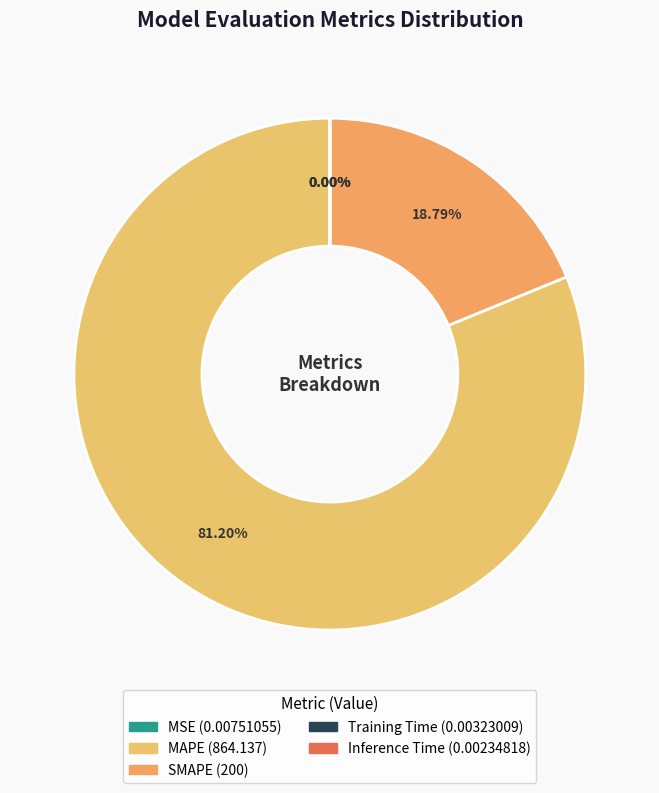

What is the majority slice?

MAPE